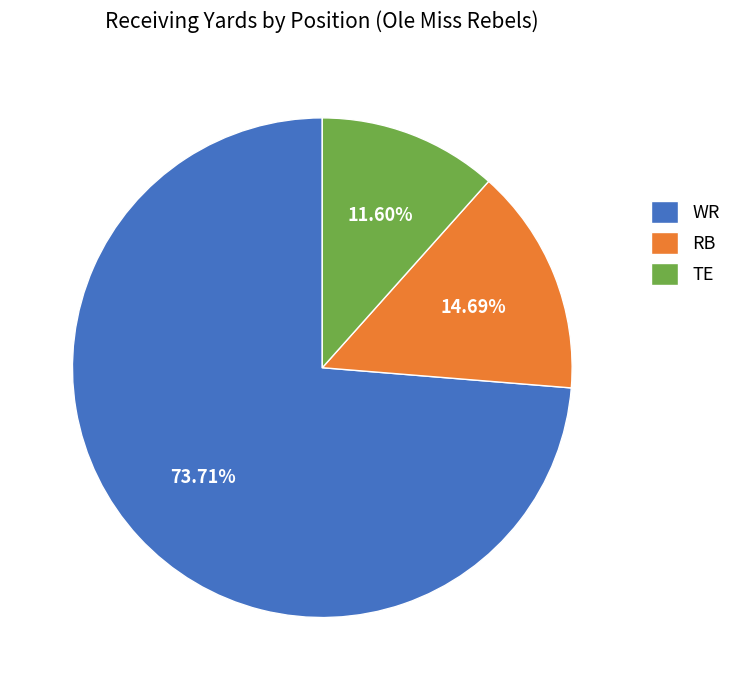

To the nearest percent, what percentage of the pie is WR?

74%